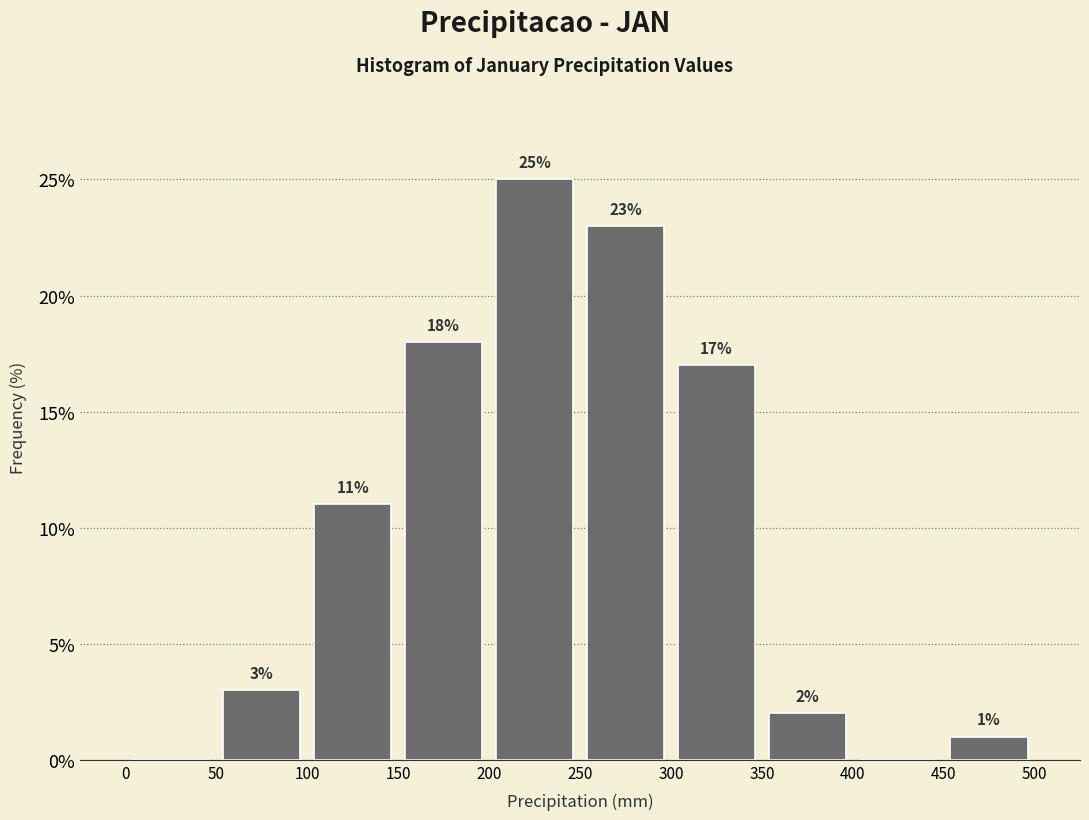

Over which range of the x-axis is the bar tallest?

200 to 250